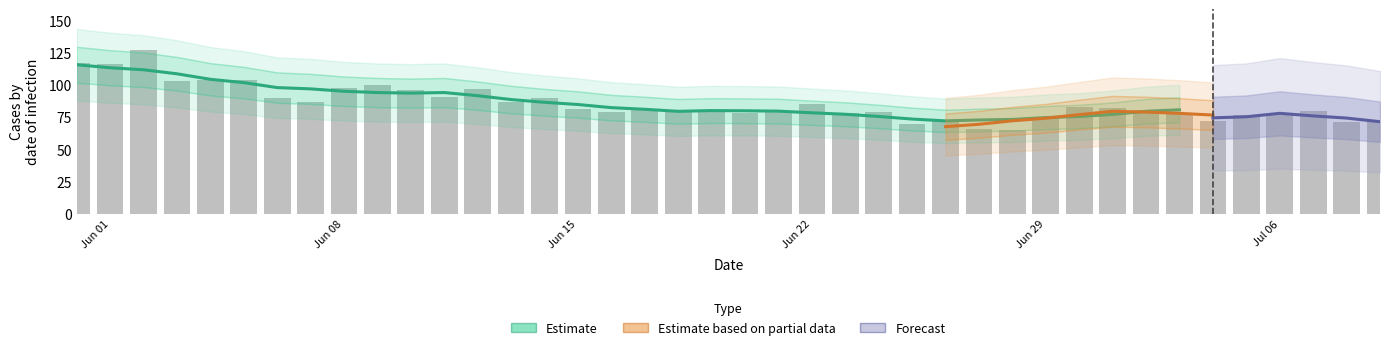

What is the label of the 35th bar from the right?

5